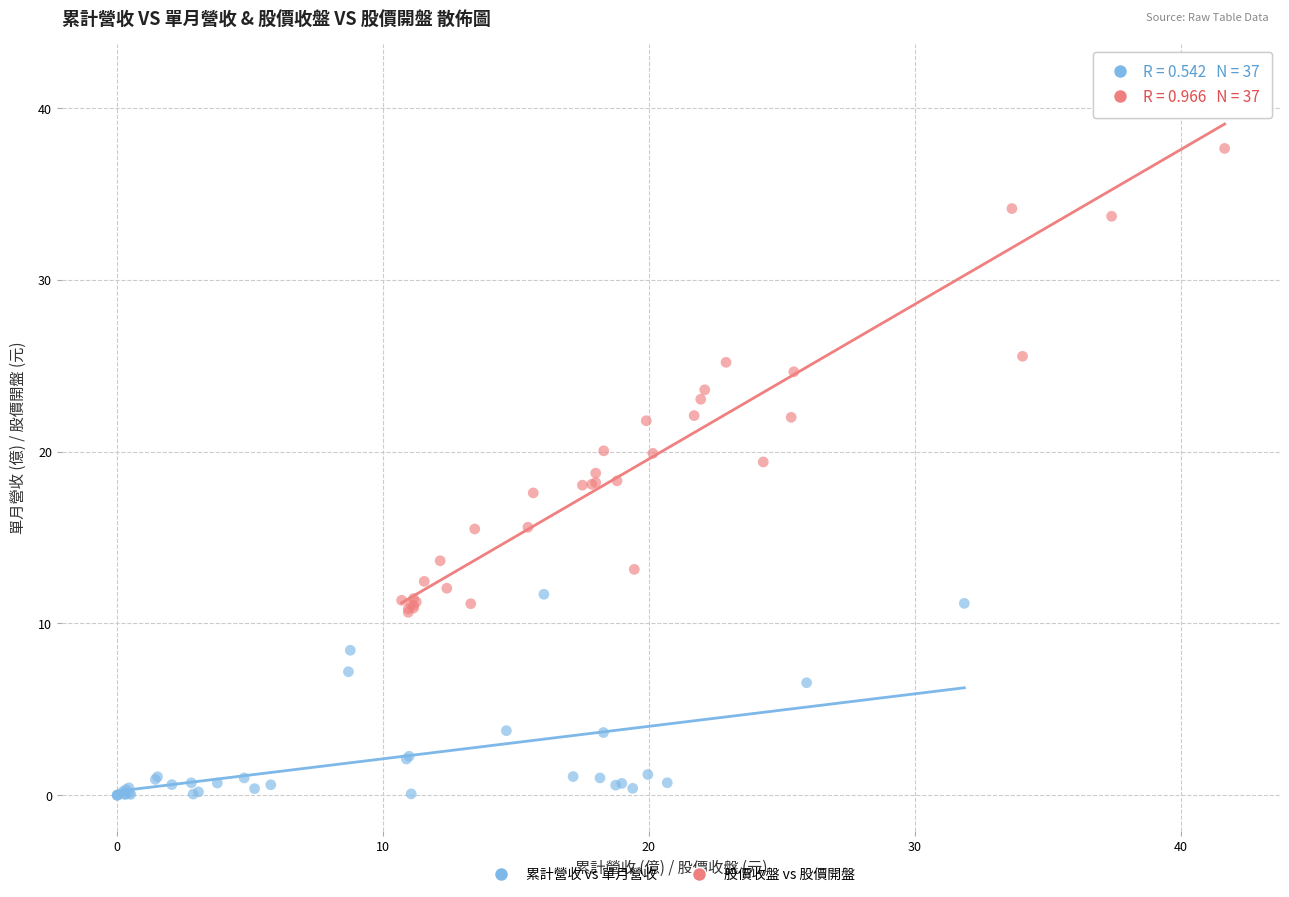

Which series contains the highest Y value?

股價收盤 vs 股價開盤